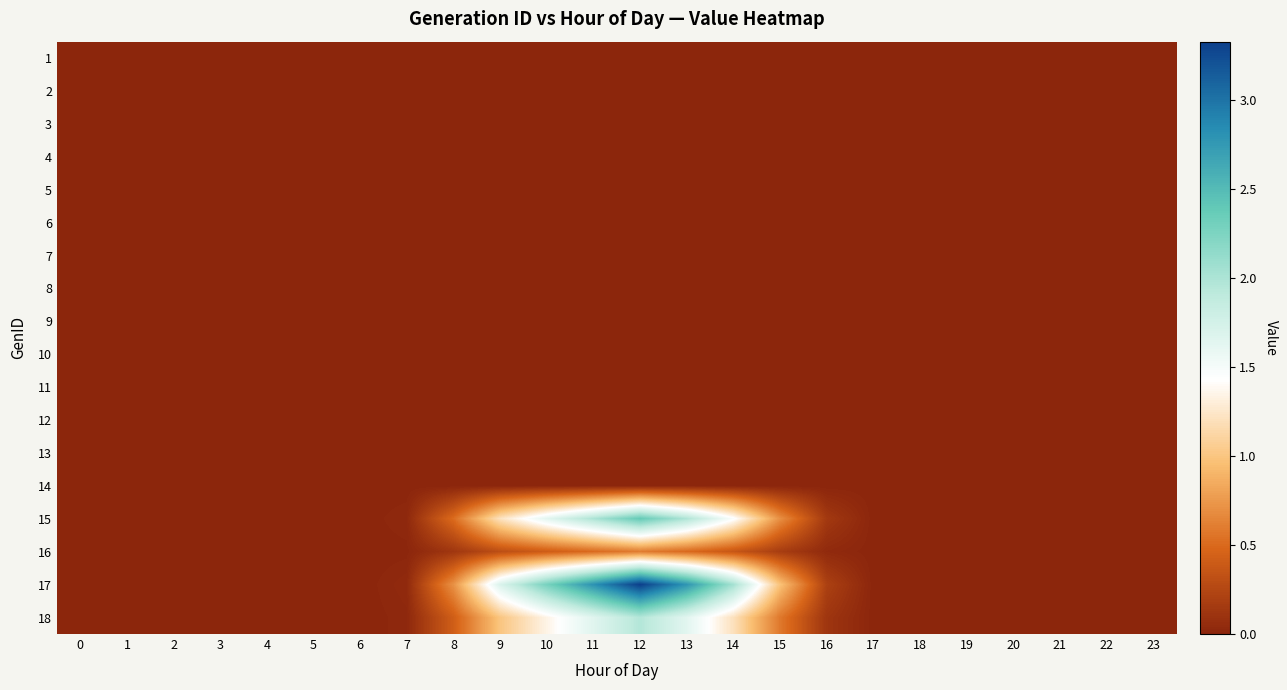

Reading left to right, extract all data points from this chart.

1: 0=0.0	1=0.0	2=0.0	3=0.0	4=0.0	5=0.0	6=0.0	7=0.0	8=0.0	9=0.0	10=0.0	11=0.0	12=0.0	13=0.0	14=0.0	15=0.0	16=0.0	17=0.0	18=0.0	19=0.0	20=0.0	21=0.0	22=0.0	23=0.0
2: 0=0.0	1=0.0	2=0.0	3=0.0	4=0.0	5=0.0	6=0.0	7=0.0	8=0.0	9=0.0	10=0.0	11=0.0	12=0.0	13=0.0	14=0.0	15=0.0	16=0.0	17=0.0	18=0.0	19=0.0	20=0.0	21=0.0	22=0.0	23=0.0
3: 0=0.0	1=0.0	2=0.0	3=0.0	4=0.0	5=0.0	6=0.0	7=0.0	8=0.0	9=0.0	10=0.0	11=0.0	12=0.0	13=0.0	14=0.0	15=0.0	16=0.0	17=0.0	18=0.0	19=0.0	20=0.0	21=0.0	22=0.0	23=0.0
4: 0=0.0	1=0.0	2=0.0	3=0.0	4=0.0	5=0.0	6=0.0	7=0.0	8=0.0	9=0.0	10=0.0	11=0.0	12=0.0	13=0.0	14=0.0	15=0.0	16=0.0	17=0.0	18=0.0	19=0.0	20=0.0	21=0.0	22=0.0	23=0.0
5: 0=0.0	1=0.0	2=0.0	3=0.0	4=0.0	5=0.0	6=0.0	7=0.0	8=0.0	9=0.0	10=0.0	11=0.0	12=0.0	13=0.0	14=0.0	15=0.0	16=0.0	17=0.0	18=0.0	19=0.0	20=0.0	21=0.0	22=0.0	23=0.0
6: 0=0.0	1=0.0	2=0.0	3=0.0	4=0.0	5=0.0	6=0.0	7=0.0	8=0.0	9=0.0	10=0.0	11=0.0	12=0.0	13=0.0	14=0.0	15=0.0	16=0.0	17=0.0	18=0.0	19=0.0	20=0.0	21=0.0	22=0.0	23=0.0
7: 0=0.0	1=0.0	2=0.0	3=0.0	4=0.0	5=0.0	6=0.0	7=0.0	8=0.0	9=0.0	10=0.0	11=0.0	12=0.0	13=0.0	14=0.0	15=0.0	16=0.0	17=0.0	18=0.0	19=0.0	20=0.0	21=0.0	22=0.0	23=0.0
8: 0=0.0	1=0.0	2=0.0	3=0.0	4=0.0	5=0.0	6=0.0	7=0.0	8=0.0	9=0.0	10=0.0	11=0.0	12=0.0	13=0.0	14=0.0	15=0.0	16=0.0	17=0.0	18=0.0	19=0.0	20=0.0	21=0.0	22=0.0	23=0.0
9: 0=0.0	1=0.0	2=0.0	3=0.0	4=0.0	5=0.0	6=0.0	7=0.0	8=0.0	9=0.0	10=0.0	11=0.0	12=0.0	13=0.0	14=0.0	15=0.0	16=0.0	17=0.0	18=0.0	19=0.0	20=0.0	21=0.0	22=0.0	23=0.0
10: 0=0.0	1=0.0	2=0.0	3=0.0	4=0.0	5=0.0	6=0.0	7=0.0	8=0.0	9=0.0	10=0.0	11=0.0	12=0.0	13=0.0	14=0.0	15=0.0	16=0.0	17=0.0	18=0.0	19=0.0	20=0.0	21=0.0	22=0.0	23=0.0
11: 0=0.0	1=0.0	2=0.0	3=0.0	4=0.0	5=0.0	6=0.0	7=0.0	8=0.0	9=0.0	10=0.0	11=0.0	12=0.0	13=0.0	14=0.0	15=0.0	16=0.0	17=0.0	18=0.0	19=0.0	20=0.0	21=0.0	22=0.0	23=0.0
12: 0=0.0	1=0.0	2=0.0	3=0.0	4=0.0	5=0.0	6=0.0	7=0.0	8=0.0	9=0.0	10=0.0	11=0.0	12=0.0	13=0.0	14=0.0	15=0.0	16=0.0	17=0.0	18=0.0	19=0.0	20=0.0	21=0.0	22=0.0	23=0.0
13: 0=0.0	1=0.0	2=0.0	3=0.0	4=0.0	5=0.0	6=0.0	7=0.0	8=0.0	9=0.0	10=0.0	11=0.0	12=0.0	13=0.0	14=0.0	15=0.0	16=0.0	17=0.0	18=0.0	19=0.0	20=0.0	21=0.0	22=0.0	23=0.0
14: 0=0.0	1=0.0	2=0.0	3=0.0	4=0.0	5=0.0	6=0.0	7=0.0	8=0.0	9=0.0	10=0.0	11=0.0	12=0.0	13=0.0	14=0.0	15=0.0	16=0.0	17=0.0	18=0.0	19=0.0	20=0.0	21=0.0	22=0.0	23=0.0
15: 0=0.0	1=0.0	2=0.0	3=0.0	4=0.0	5=0.0	6=0.0	7=0.0	8=0.5	9=1.2	10=1.6	11=2.0	12=2.4	13=2.0	14=1.5	15=0.7	16=0.1	17=0.0	18=0.0	19=0.0	20=0.0	21=0.0	22=0.0	23=0.0
16: 0=0.0	1=0.0	2=0.0	3=0.0	4=0.0	5=0.0	6=0.0	7=0.0	8=0.1	9=0.3	10=0.4	11=0.5	12=0.6	13=0.5	14=0.4	15=0.2	16=0.0	17=0.0	18=0.0	19=0.0	20=0.0	21=0.0	22=0.0	23=0.0
17: 0=0.0	1=0.0	2=0.0	3=0.0	4=0.0	5=0.0	6=0.0	7=0.0	8=0.7	9=1.7	10=2.3	11=2.8	12=3.3	13=2.8	14=2.0	15=1.0	16=0.2	17=0.0	18=0.0	19=0.0	20=0.0	21=0.0	22=0.0	23=0.0
18: 0=0.0	1=0.0	2=0.0	3=0.0	4=0.0	5=0.0	6=0.0	7=0.0	8=0.4	9=1.0	10=1.3	11=1.7	12=2.0	13=1.6	14=1.2	15=0.6	16=0.1	17=0.0	18=0.0	19=0.0	20=0.0	21=0.0	22=0.0	23=0.0